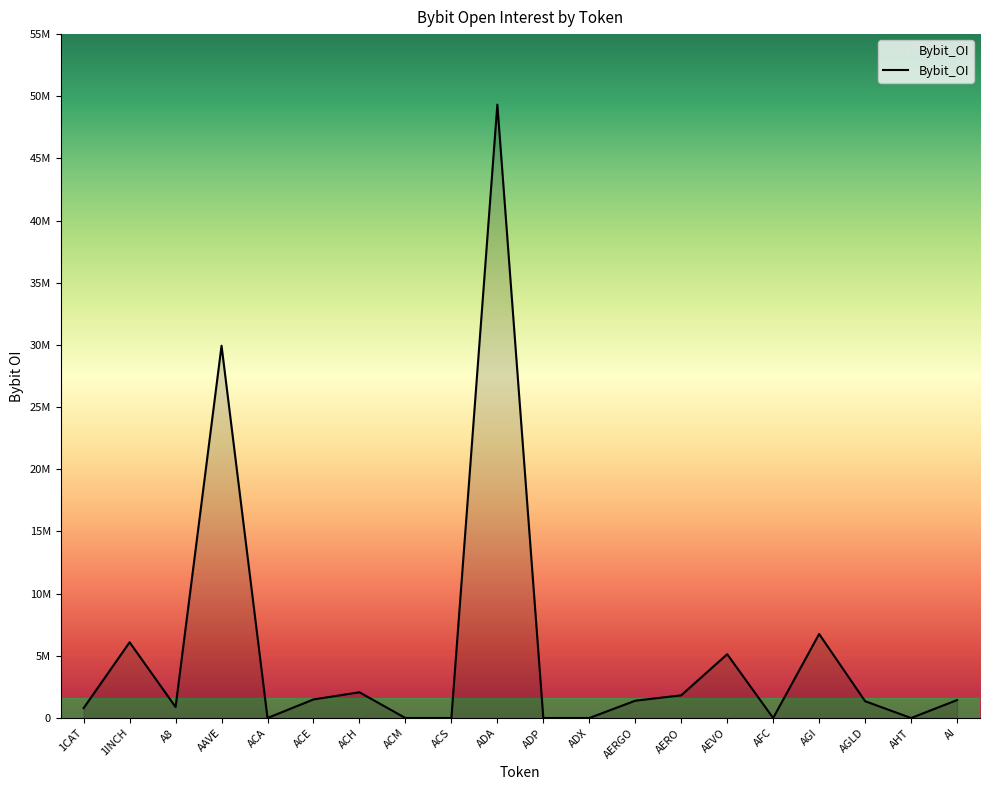

Reading left to right, what are all the values shown in this chart?

797746	6090693	886771	29940092	0	1495187	2069683	0	0	49332186	0	0	1392338	1826368	5129736	0	6758116	1352959	0	1442123